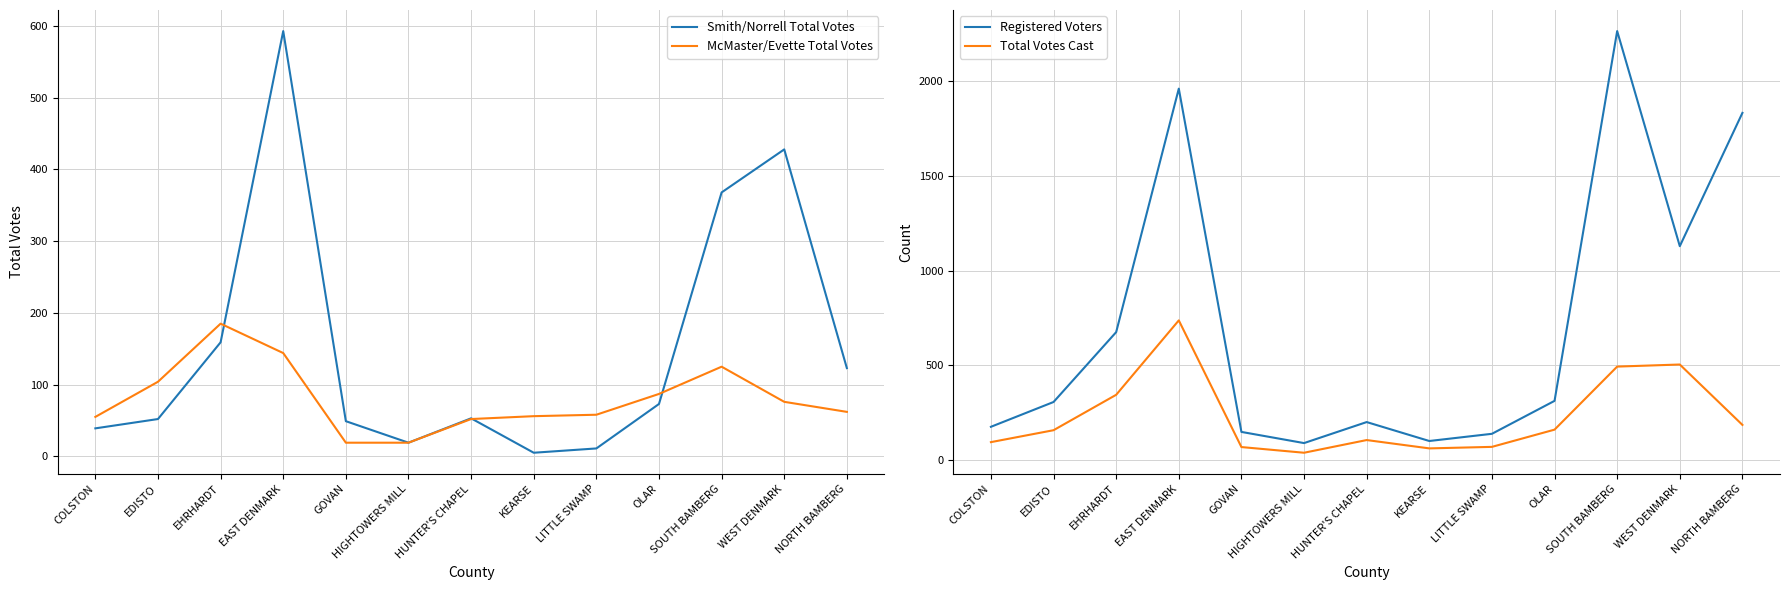

What are all the series names shown in the legend?

Smith/Norrell Total Votes, McMaster/Evette Total Votes, Registered Voters, Total Votes Cast